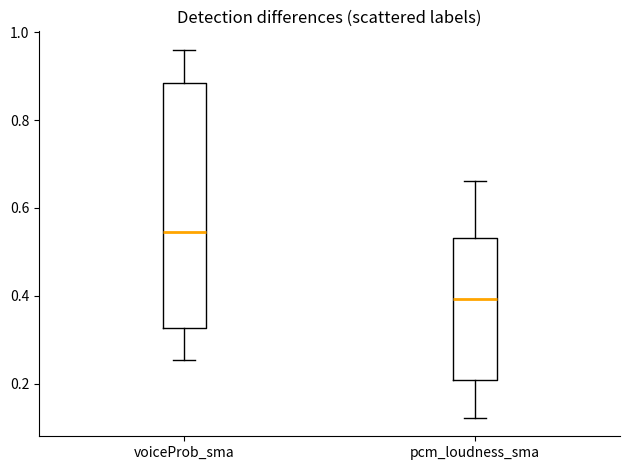

Reading left to right, read every box against the y-axis: the position of its median line, the range the box covers, and the ends of its whiskers. The values are not printed on the chart, so give them approximately, as read against the axis.

voiceProb_sma: median 0.54, box 0.32 to 0.88, whiskers 0.26 to 0.96
pcm_loudness_sma: median 0.40, box 0.20 to 0.54, whiskers 0.12 to 0.66